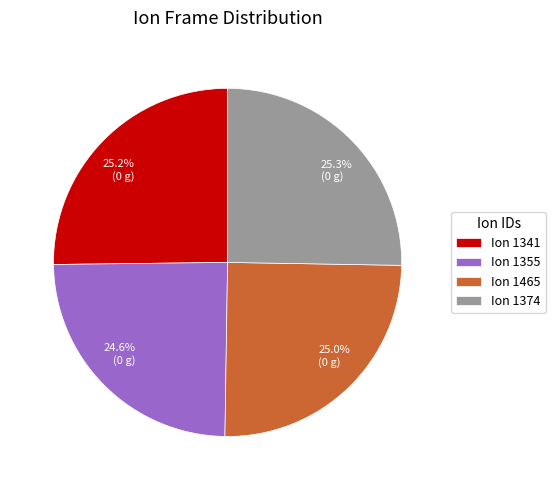

Is there a majority slice in this chart?

No